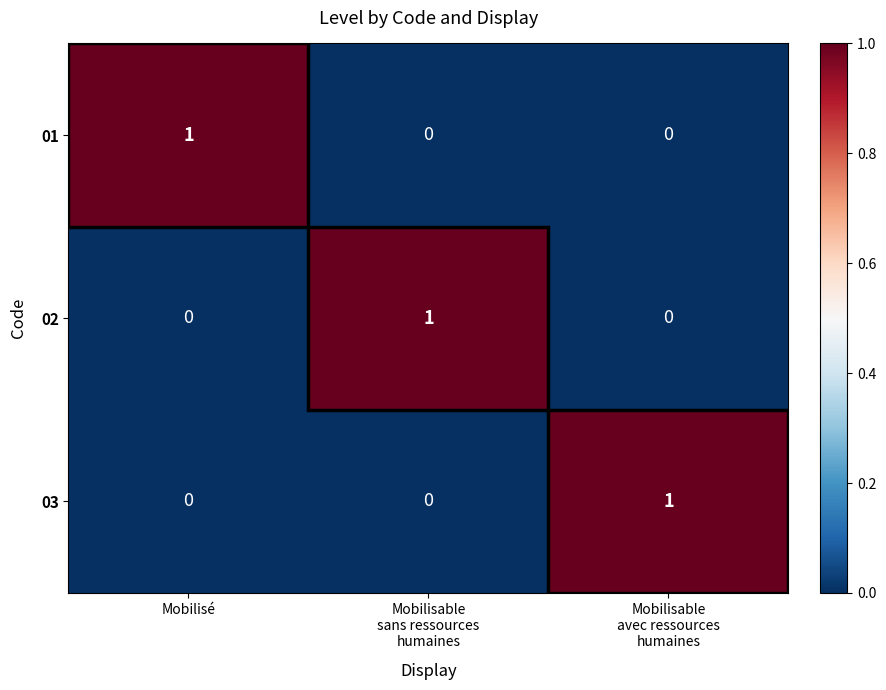

What is the difference between the highest and lowest values at Mobilisable
sans ressources
humaines?

1